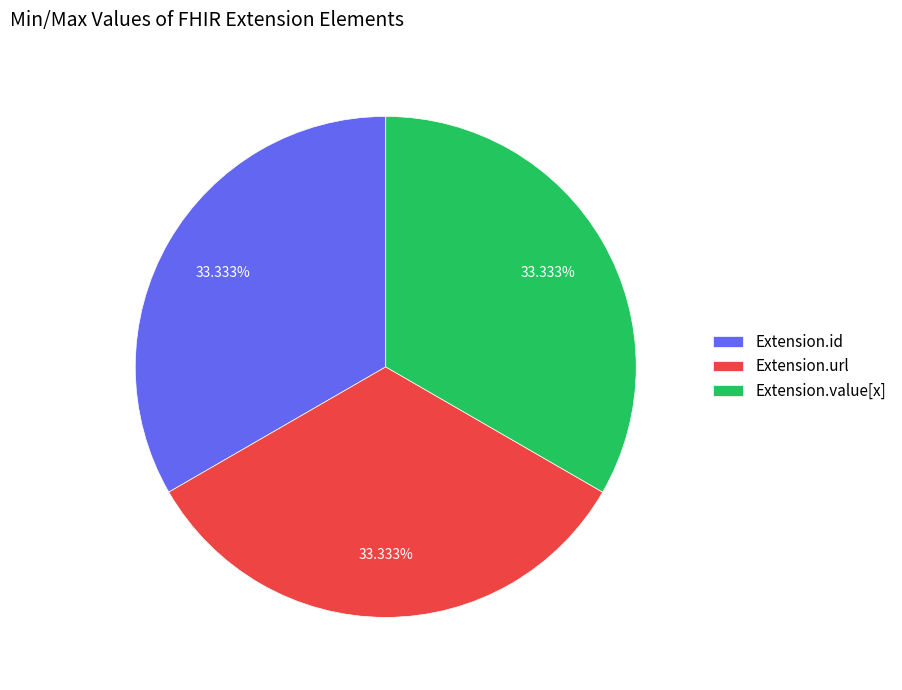

Combined, do Extension.id and Extension.url account for over 50%?

Yes